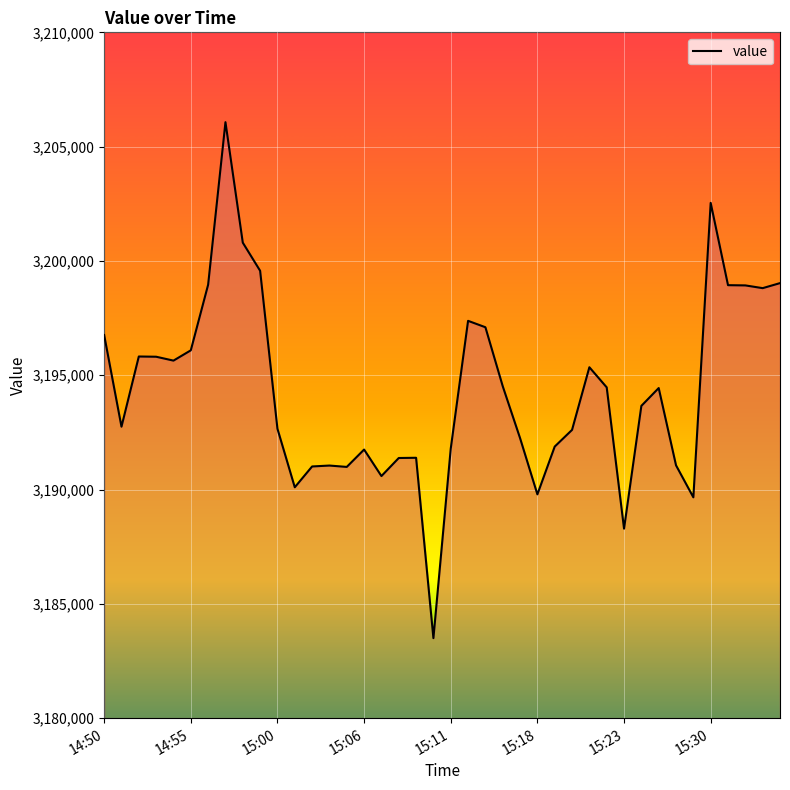

How many lines are shown in the chart?

1